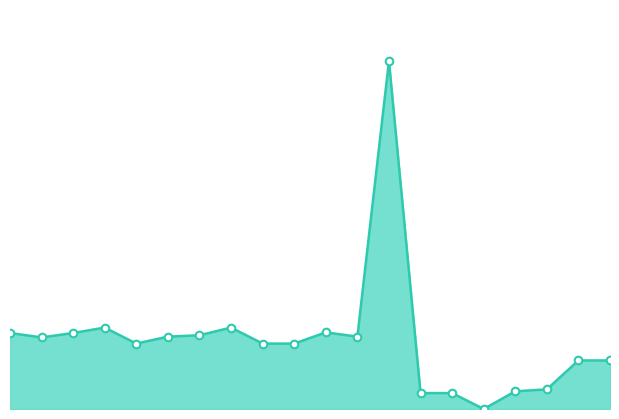

Does the chart have visible grid lines?

No